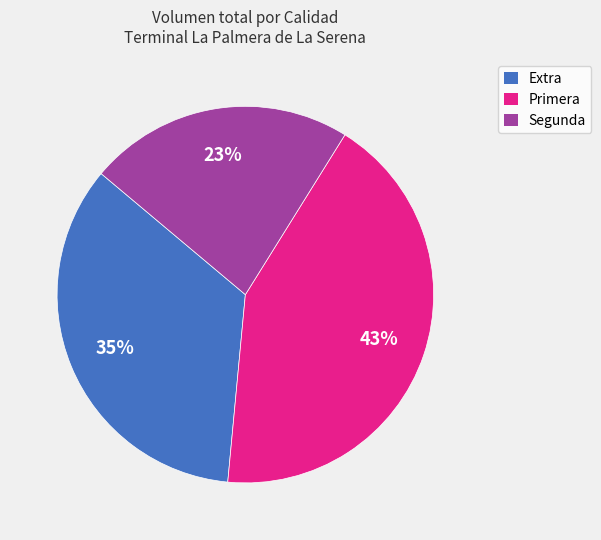

To the nearest percent, what percentage of the pie is Segunda?

23%